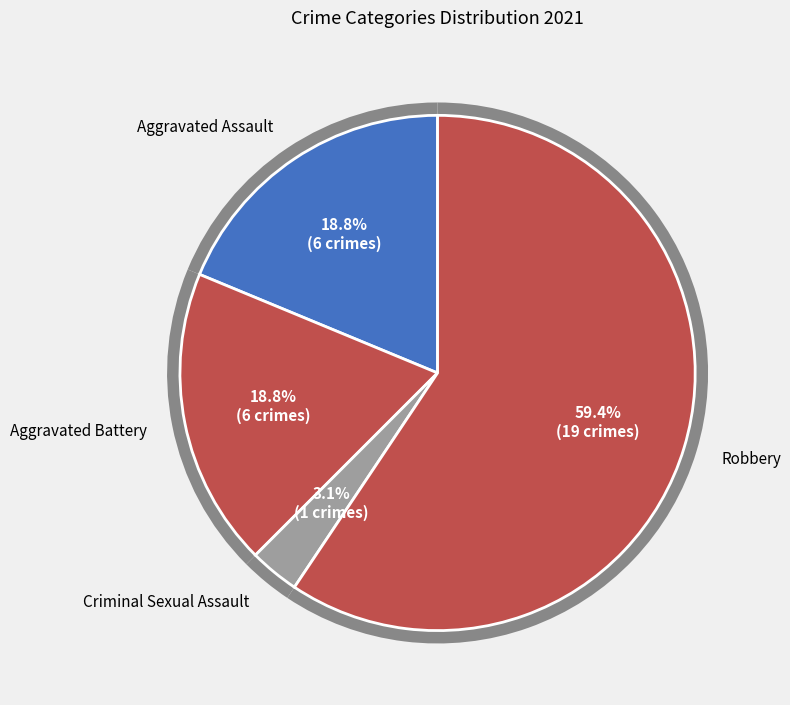

Which slice is the smallest?

Criminal Sexual Assault